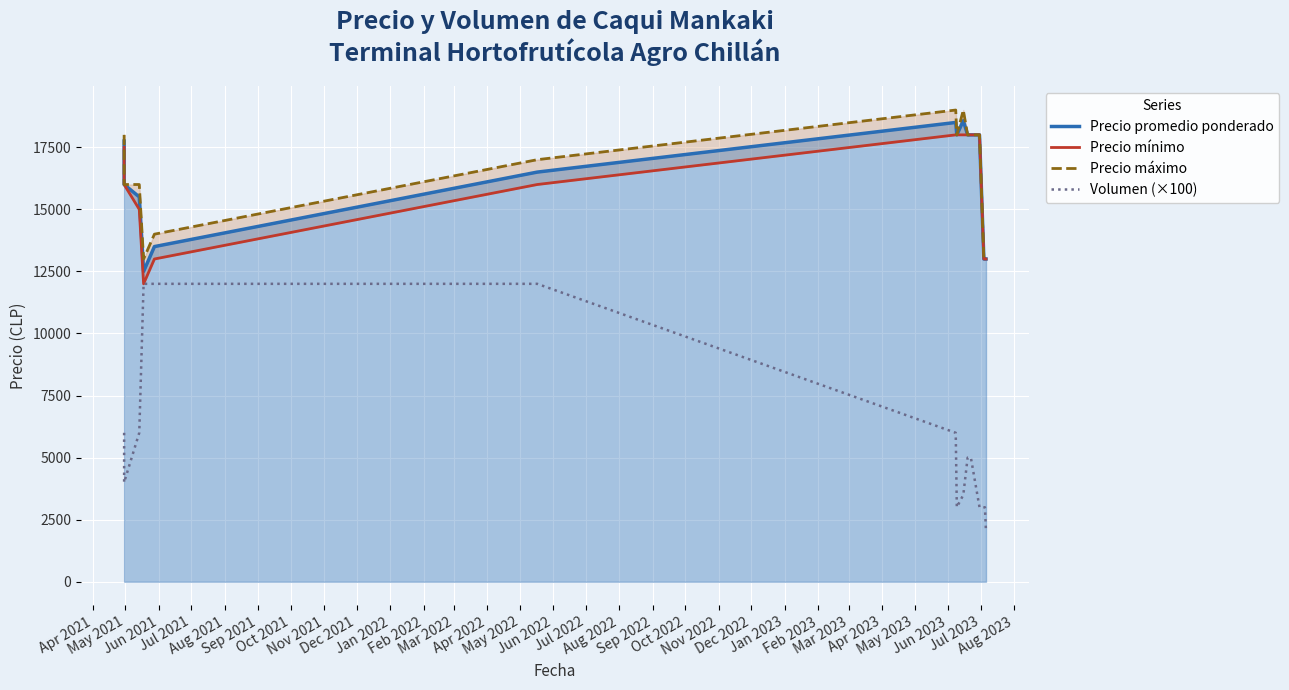

How many distinct data groups are displayed?

4